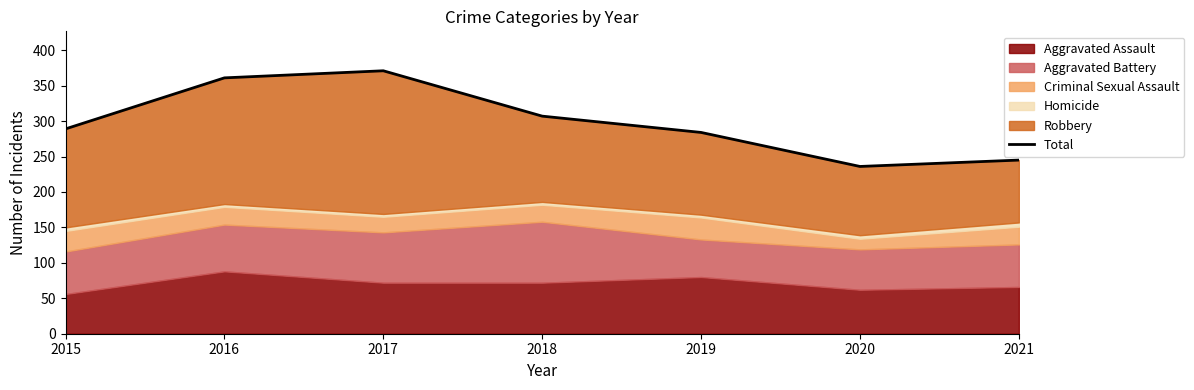

What is the sum of the values at 2019 and 2018?

591